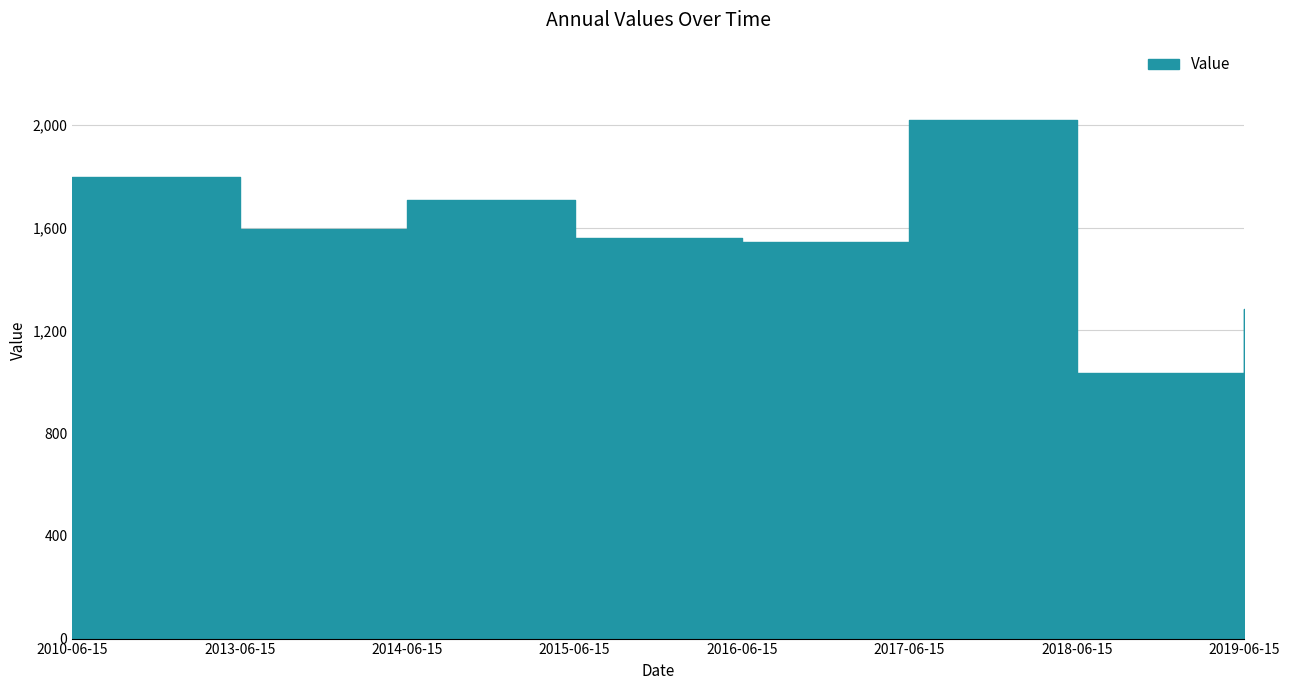

How many lines are shown in the chart?

1